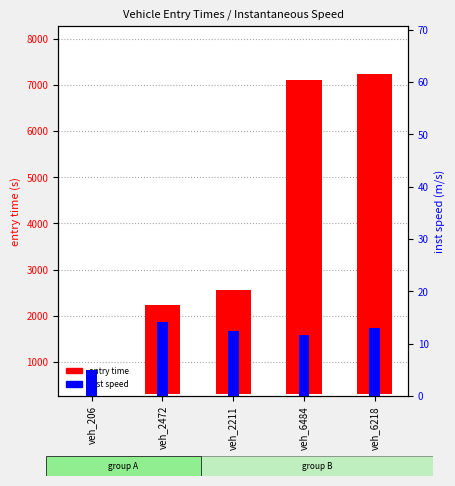

Which category has the highest value across all series?

veh_6218